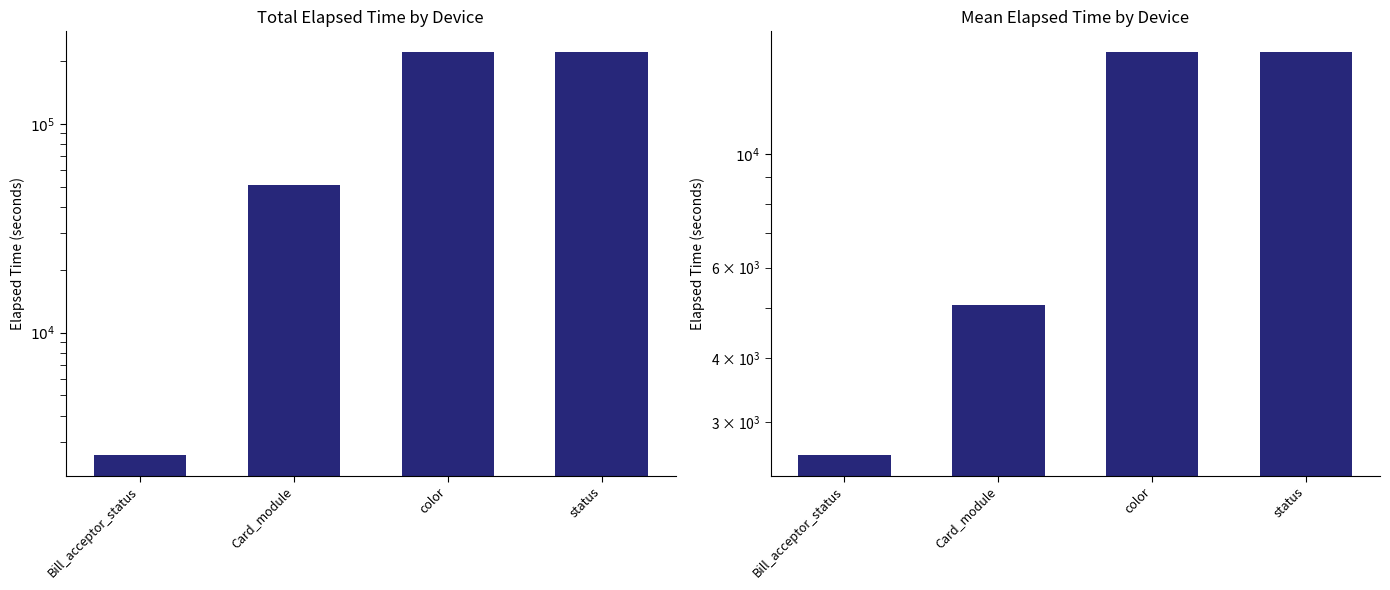

Which has a higher value, Card_module or status?

status